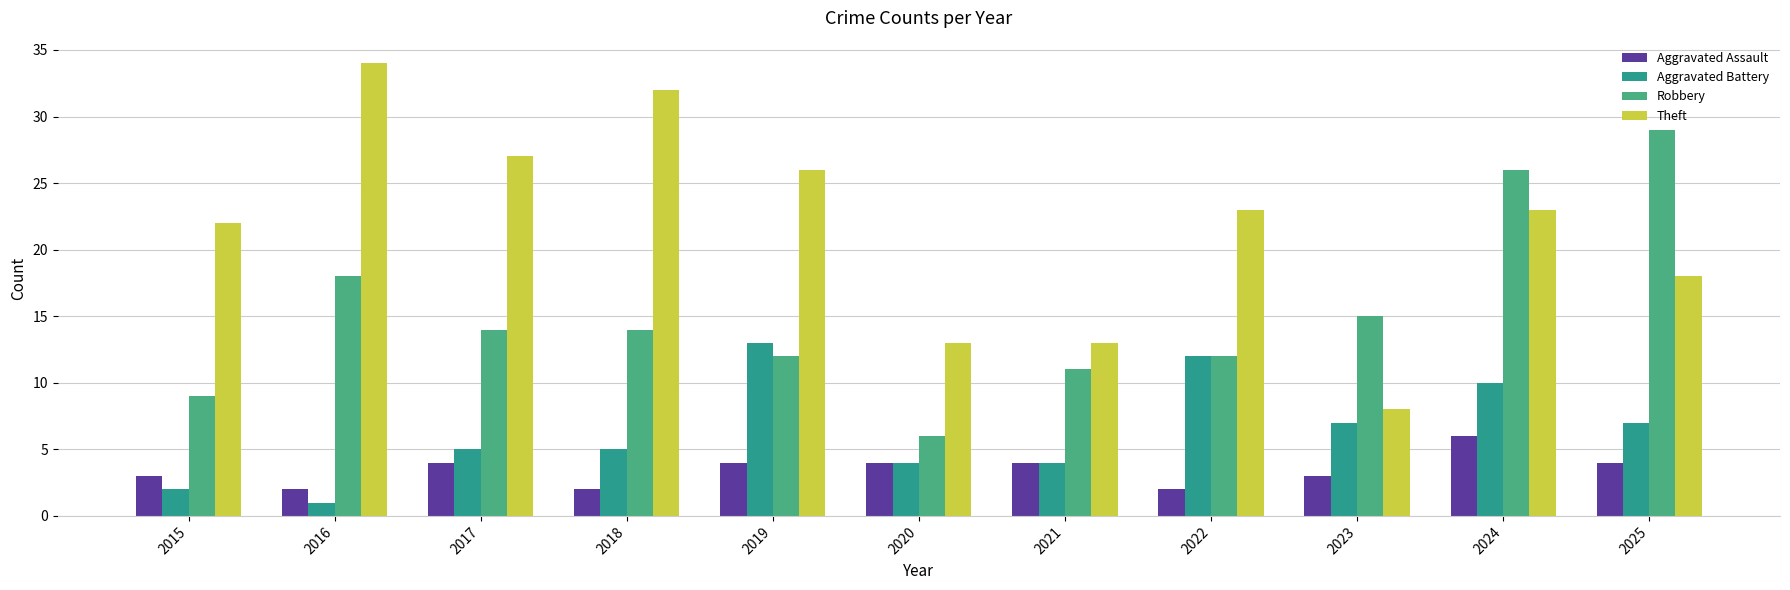

How many data points does each series have?

11